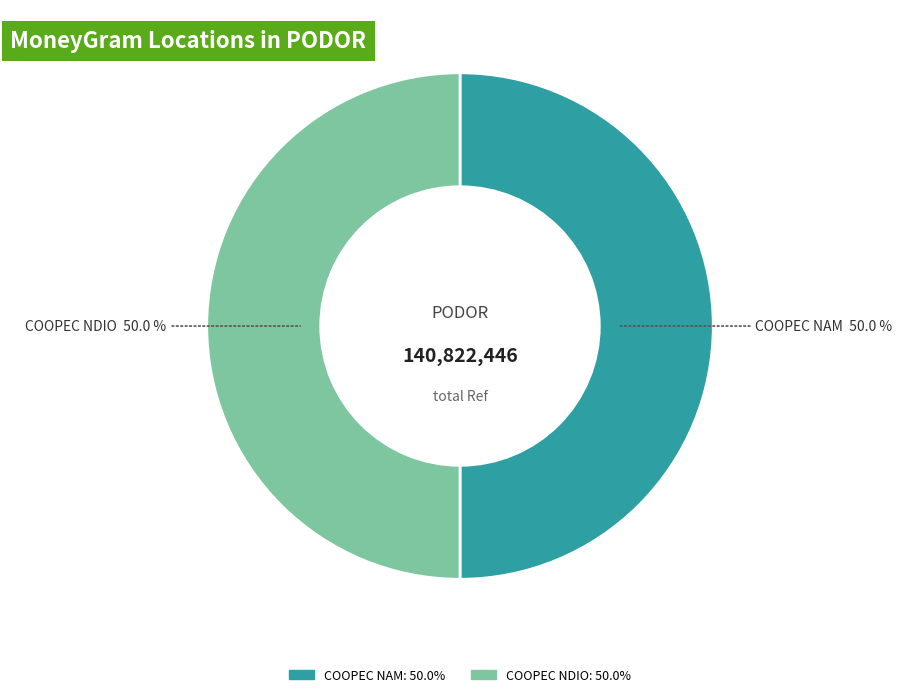

Count the number of slices in the pie.

2